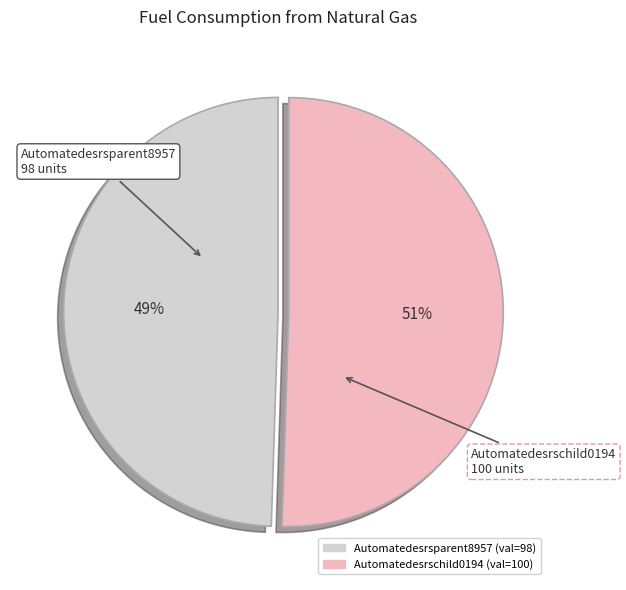

What is the ratio of the value at Automatedesrschild0194 to the value at Automatedesrsparent8957?

1.0